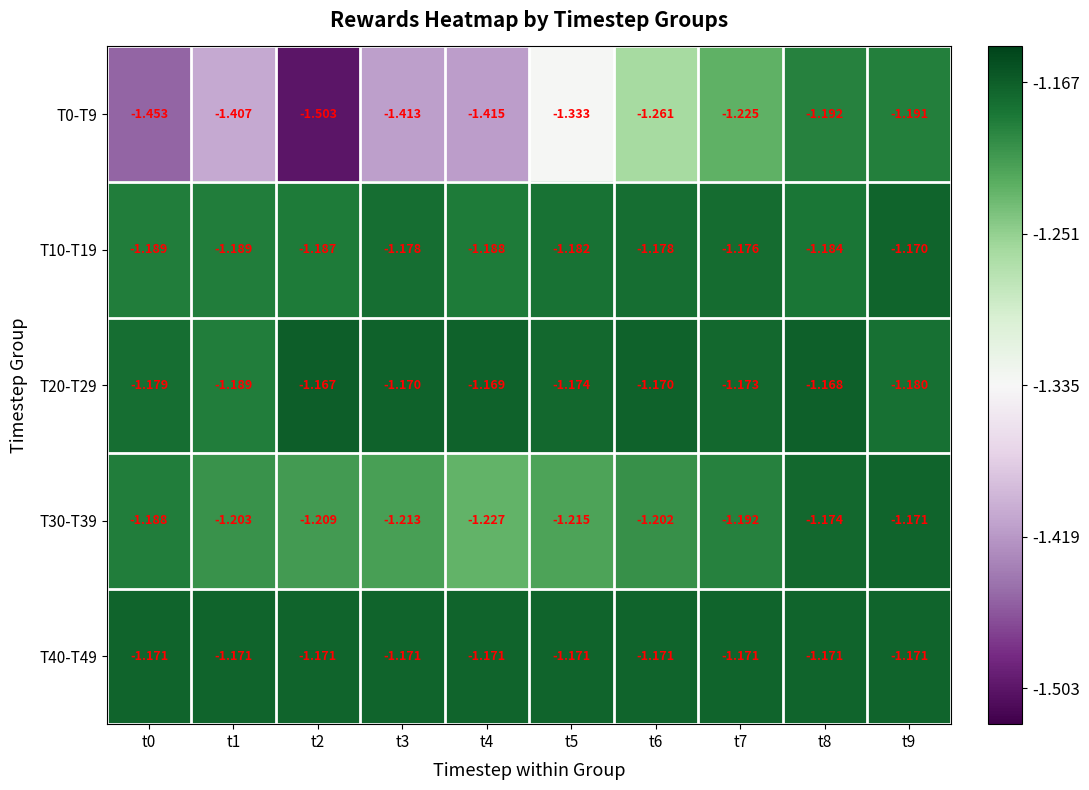

Between t8 and t9, which series saw the biggest shift?

T10-T19